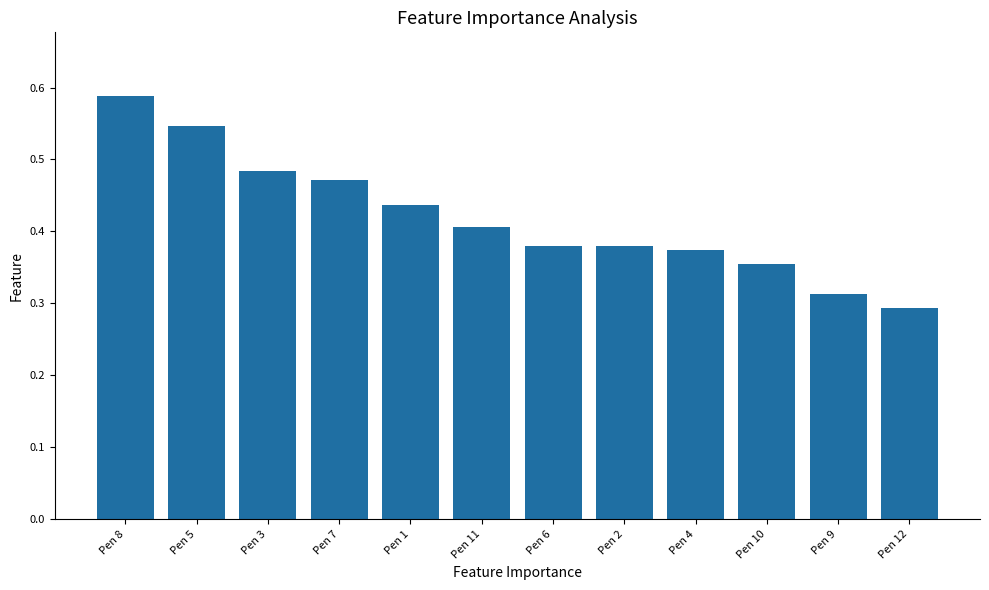

How many values are between 0 and 1?

12